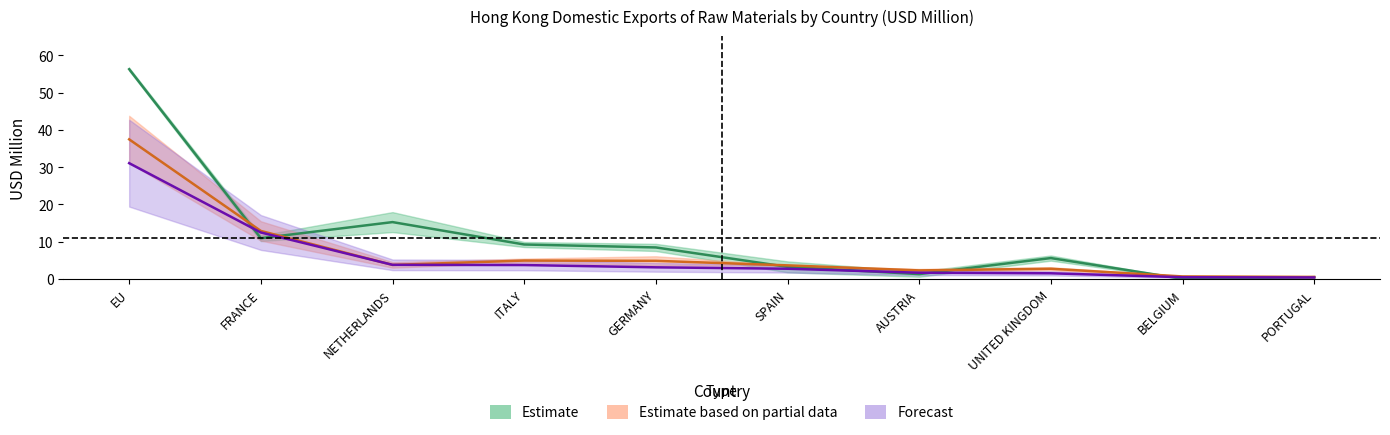

At which category is the sum across all series the highest?

EU